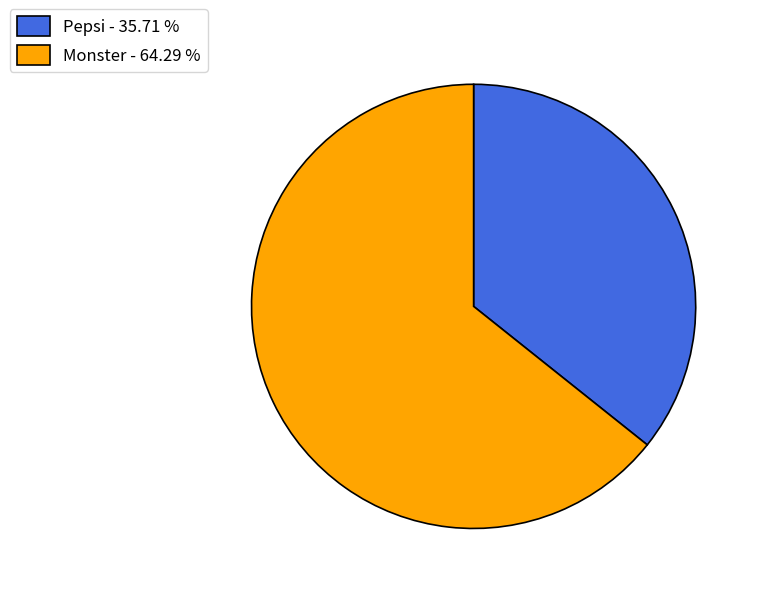

The Monster slice represents 64% of the pie. True or false?

True